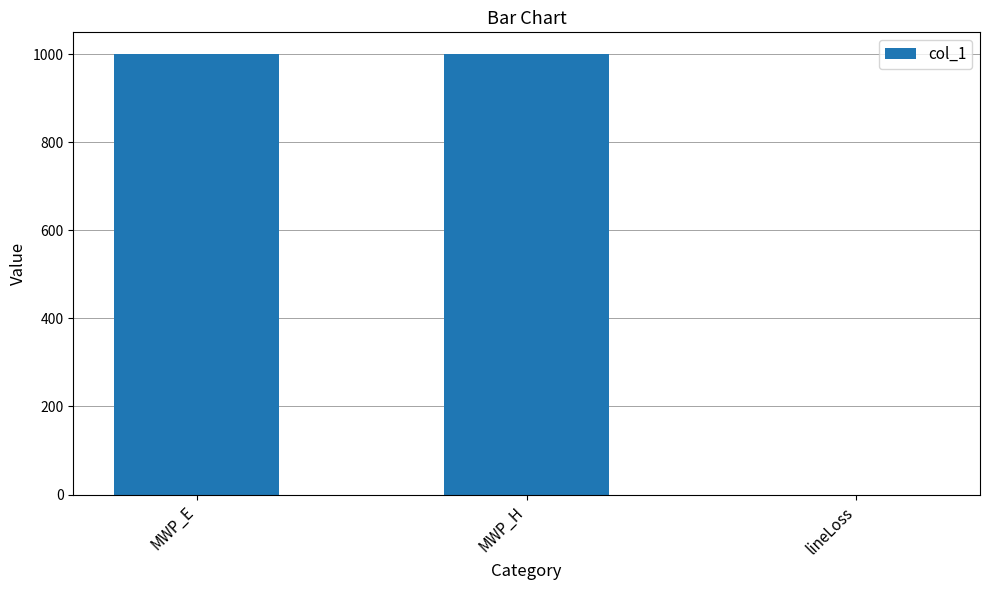

Is it true that the value at MWP_E is 376?

False